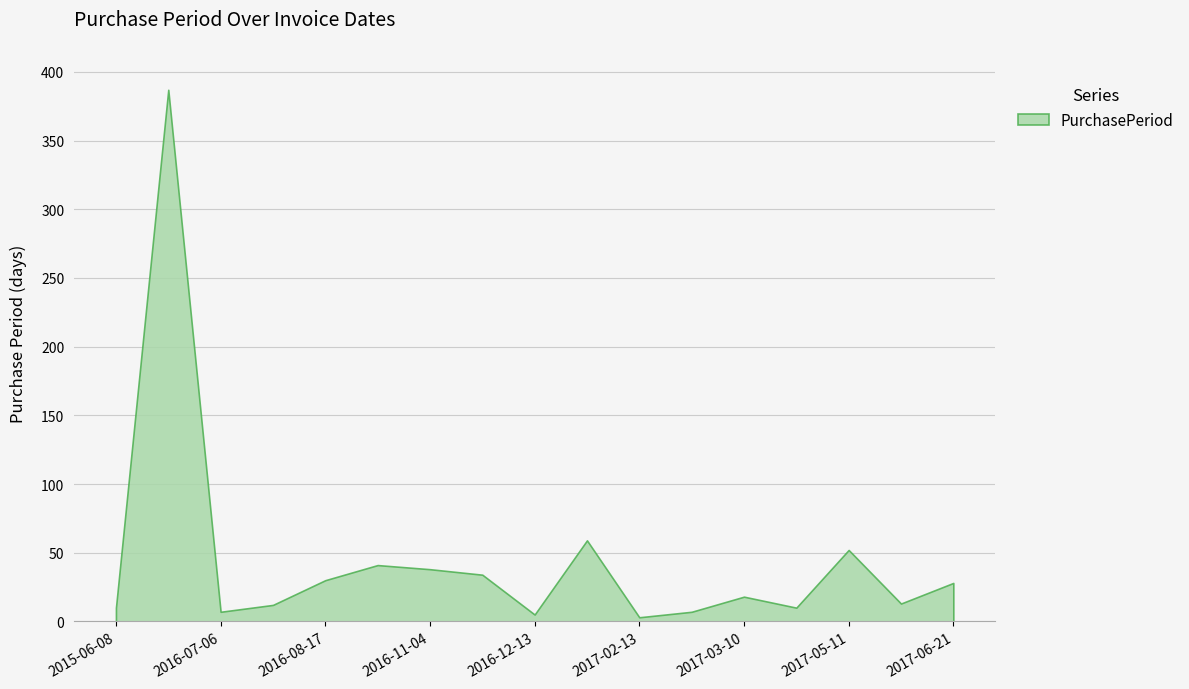

Is it true that the value at 2016-11-04 is 58?

False